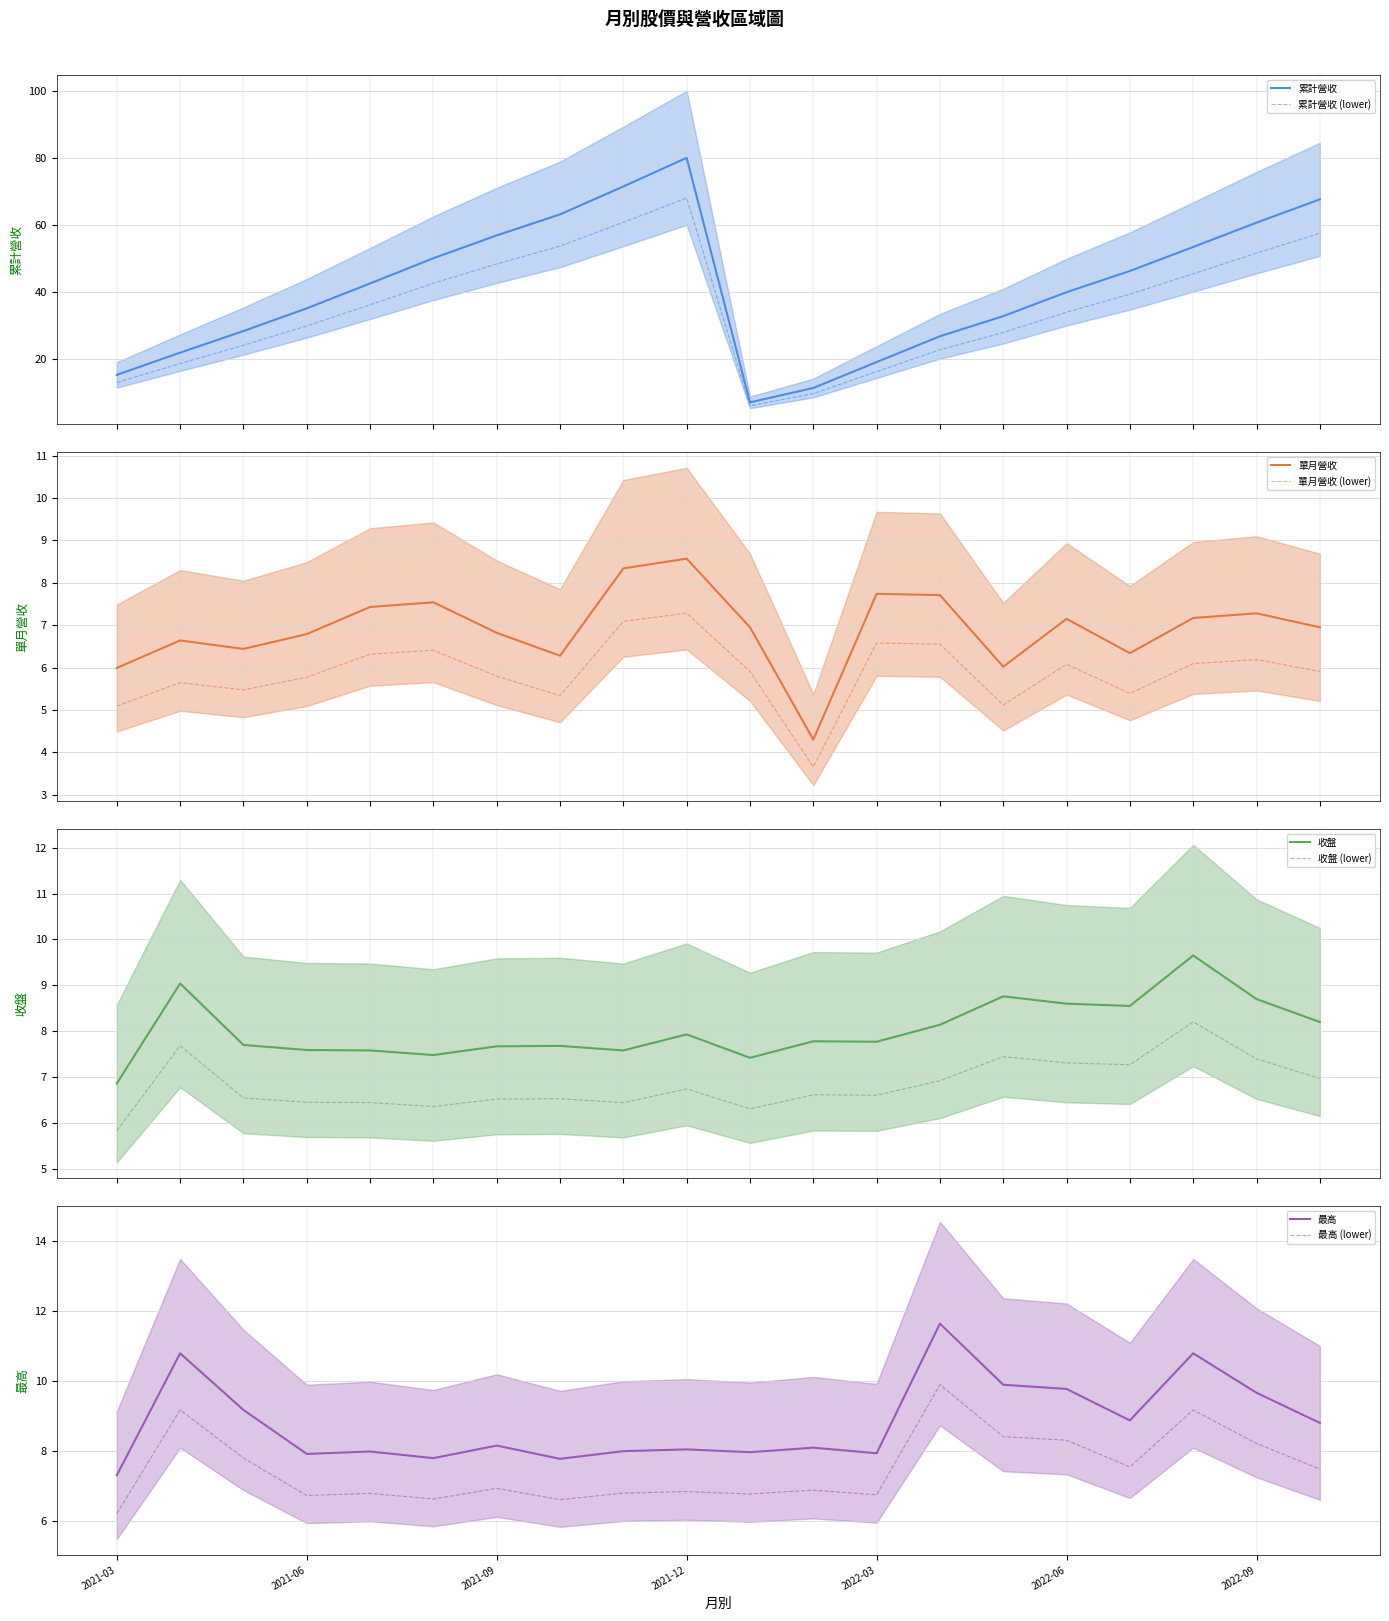

Which series changed the most between 2021-07 and 2022-09?

累計營收